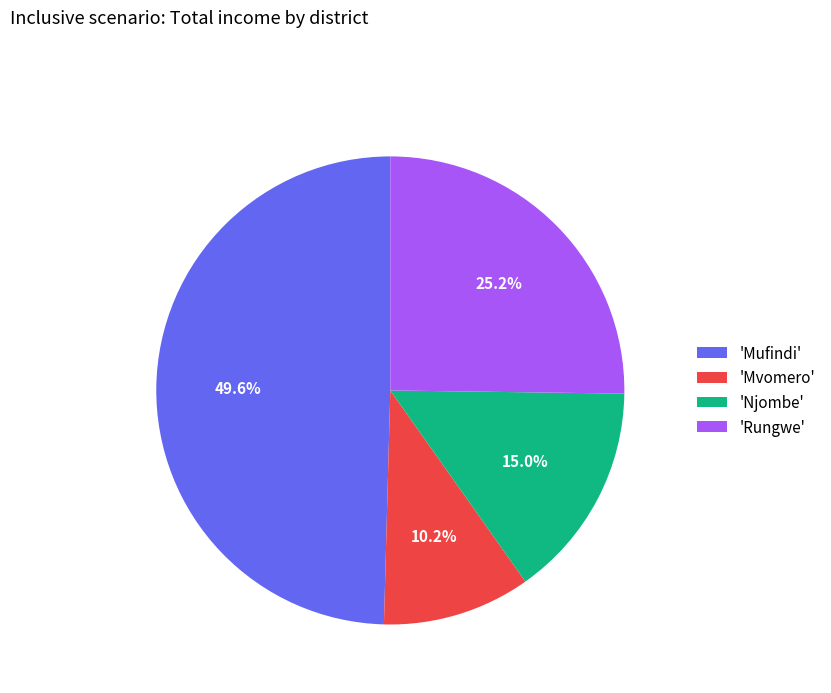

How much of the chart is everything except 'Njombe'?

85.0%